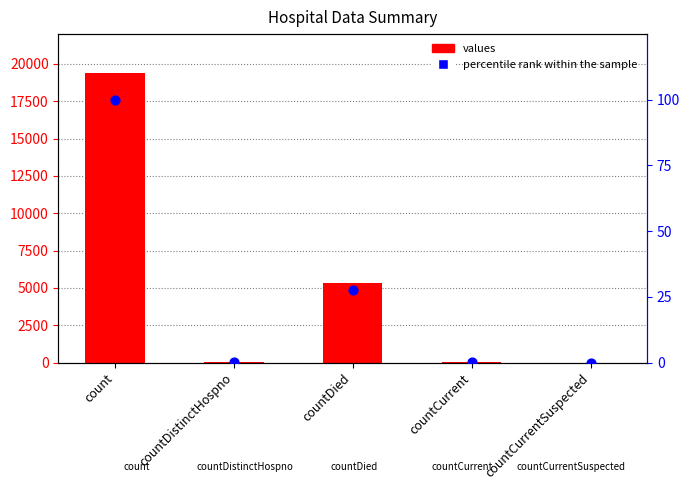

Which series reaches the maximum Y coordinate?

values